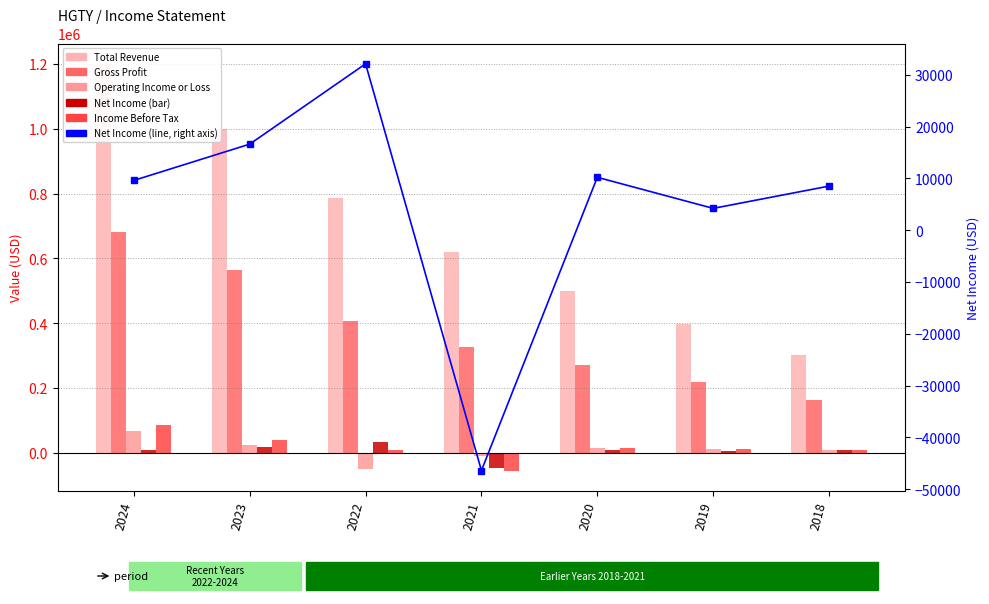

At how many categories does at least one series exceed 285189?

7